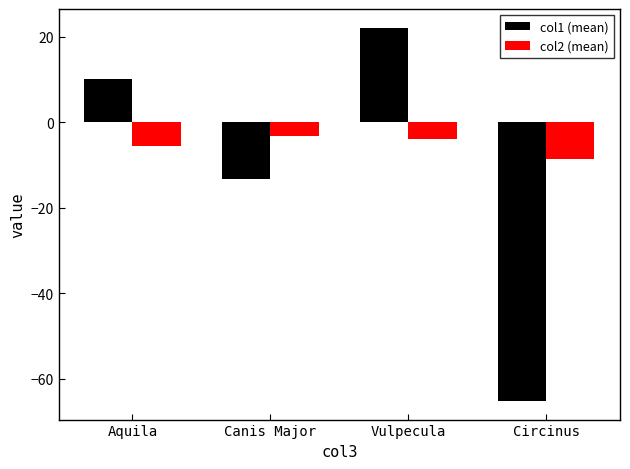

How many bars are there in each group?

2